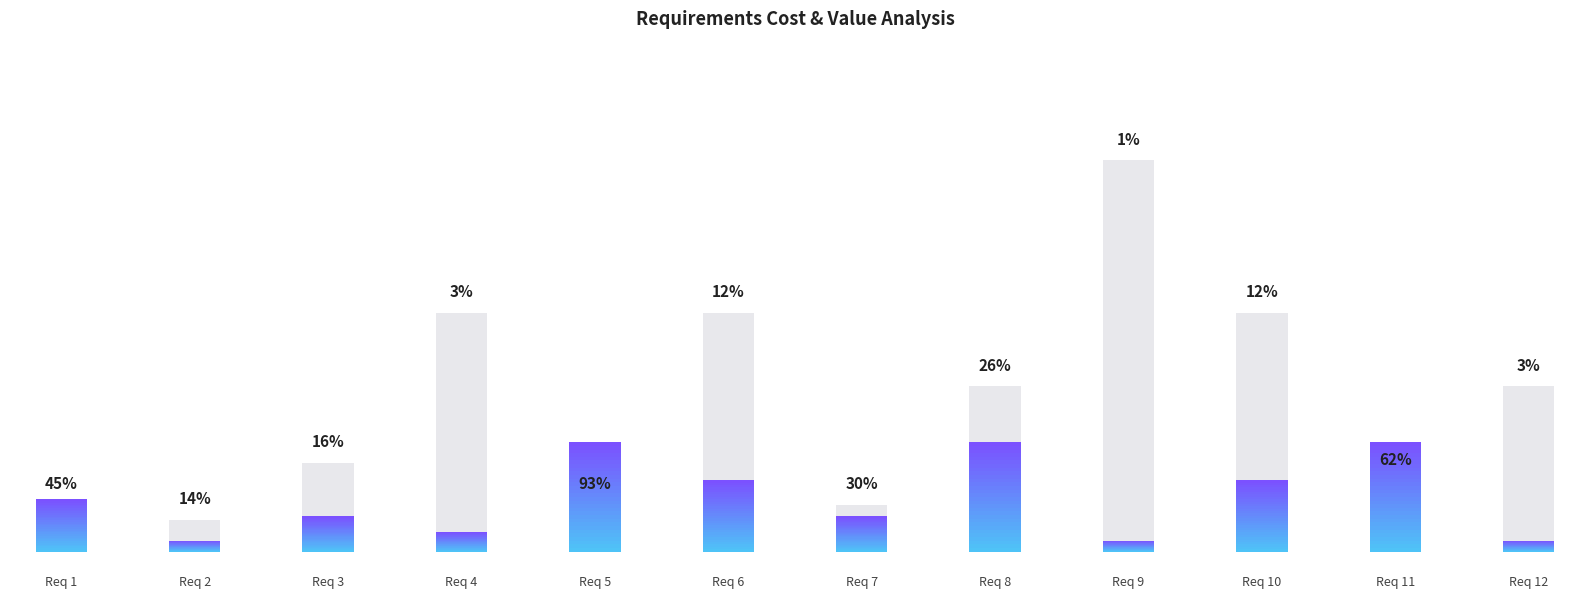

Which category has the highest value in the High Margin series?

Req 9